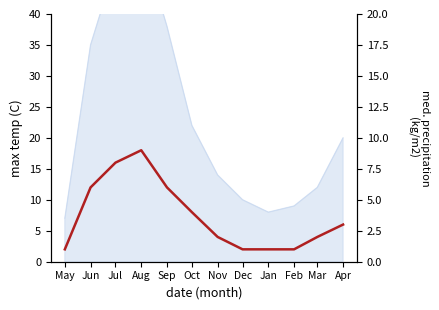

What is the label of the 8th point from the right?

Sep